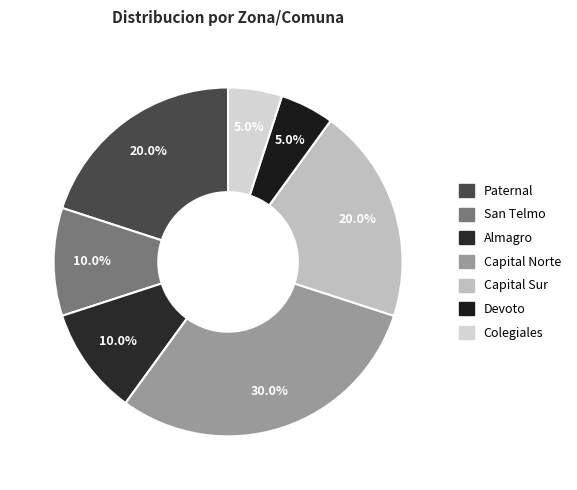

Between Capital Sur and Almagro, which is larger?

Capital Sur